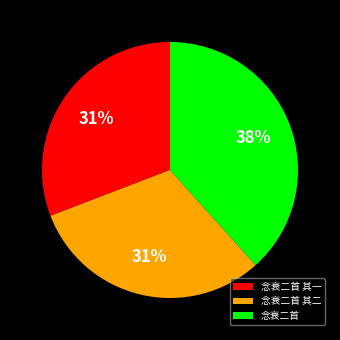

Count the number of slices in the pie.

3